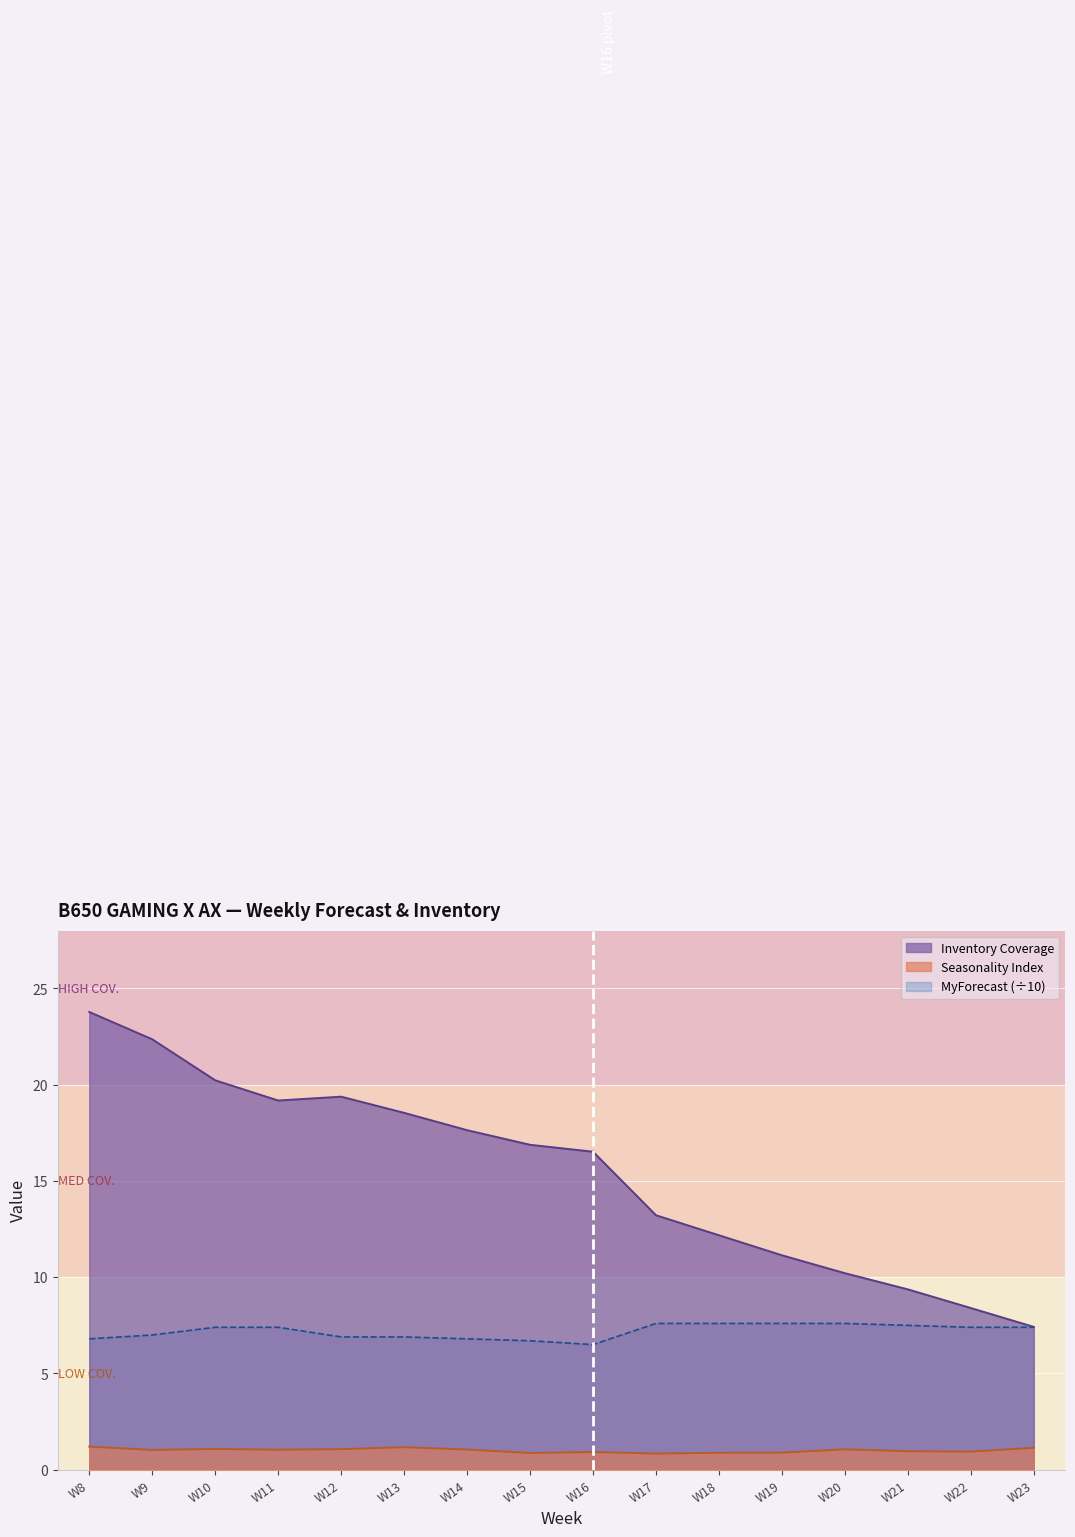

Does the chart display data point markers on the line(s)?

No